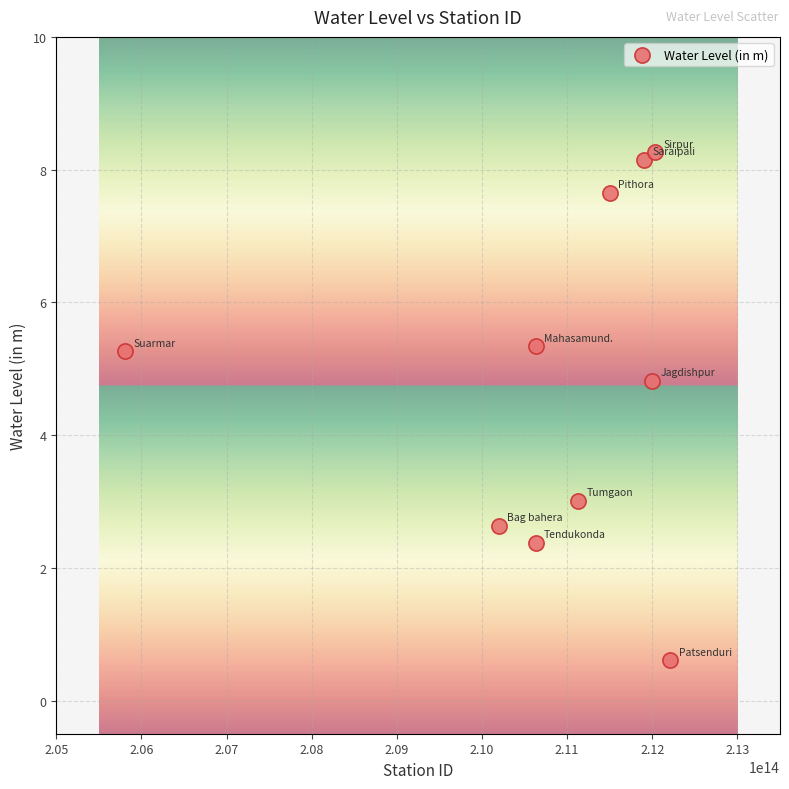

What Y value in the scatter plot is closest to 4?

4.8